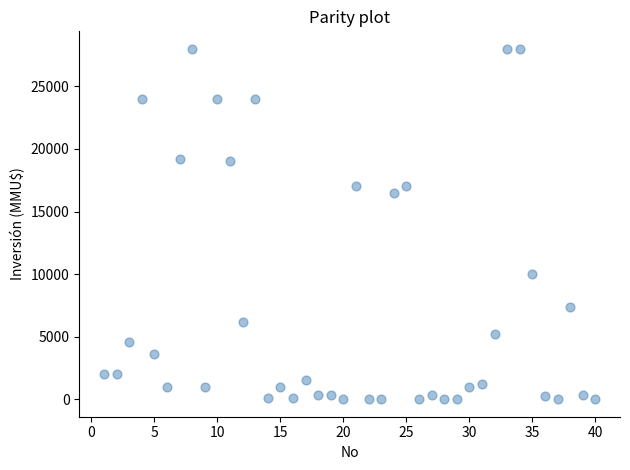

What Y value in the scatter plot is closest to 14000?

16500